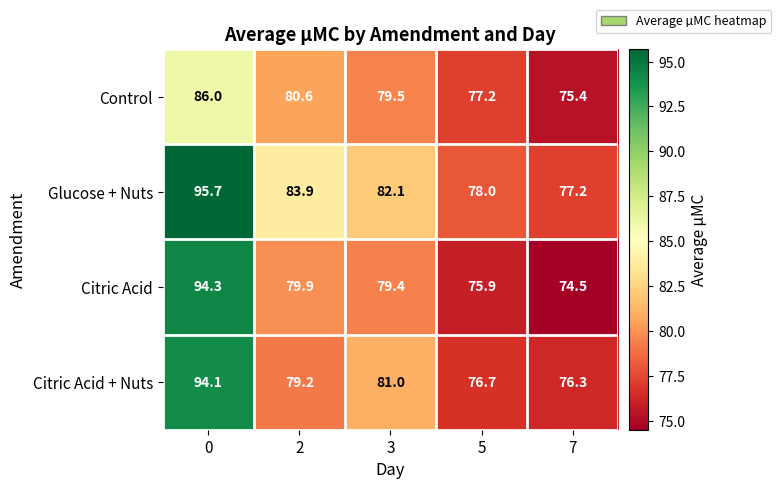

Is it true that Citric Acid + Nuts equals 76.7 at 5?

True